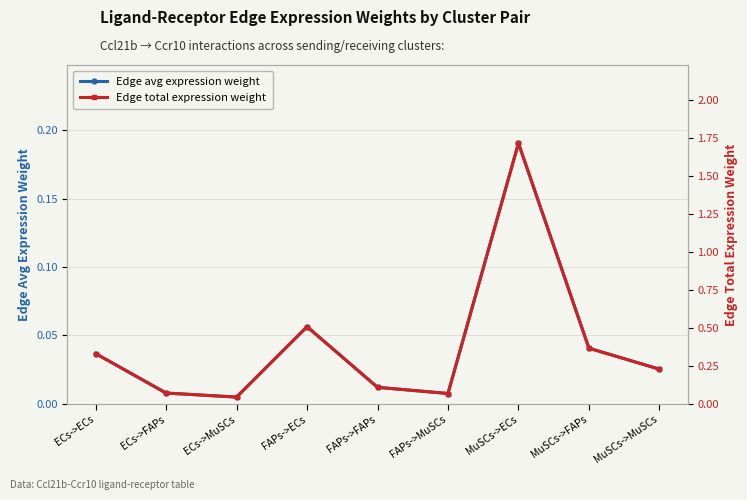

What is the difference between the maximum and minimum values in the Edge total expression weight series?

1.7